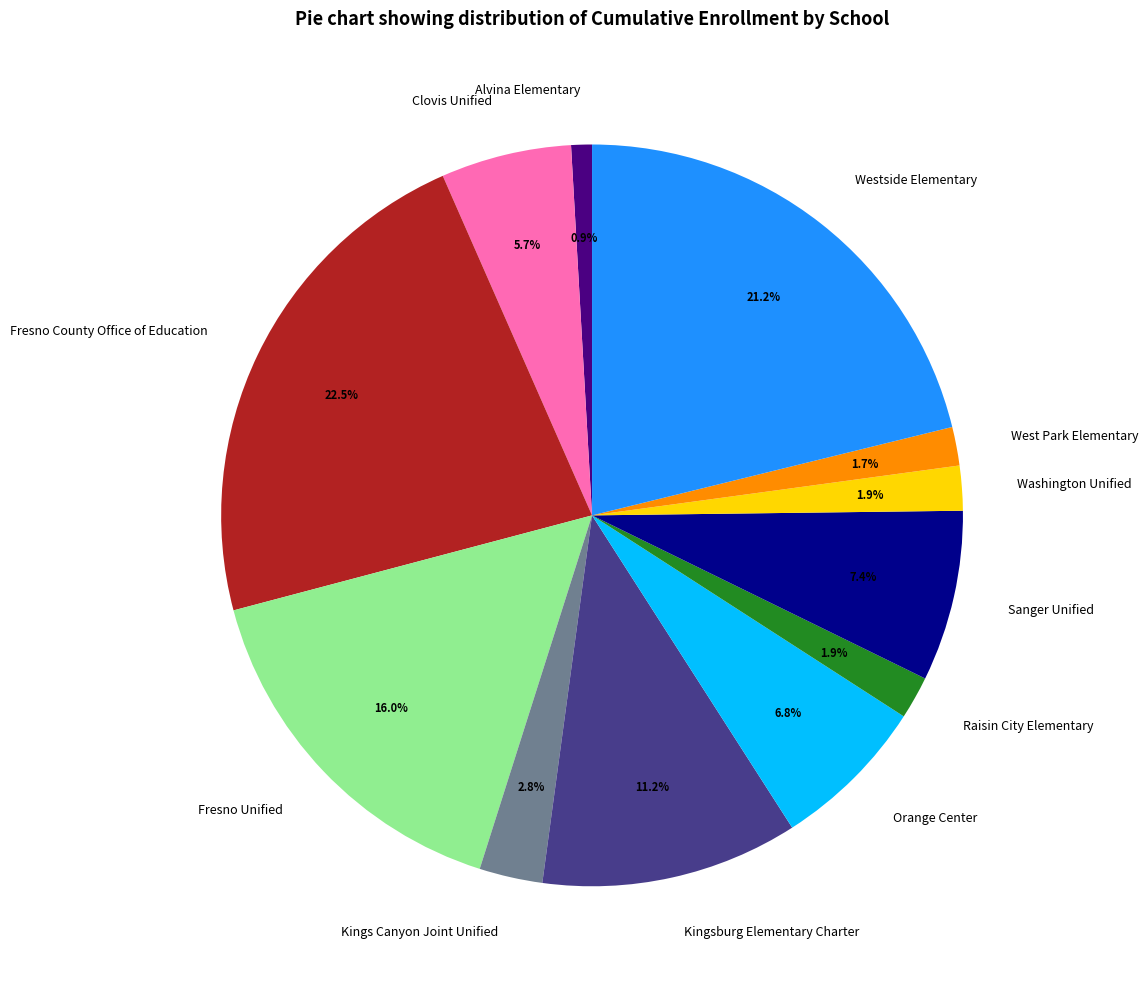

What percentage do Alvina Elementary and Fresno County Office of Education together represent?

23.4%